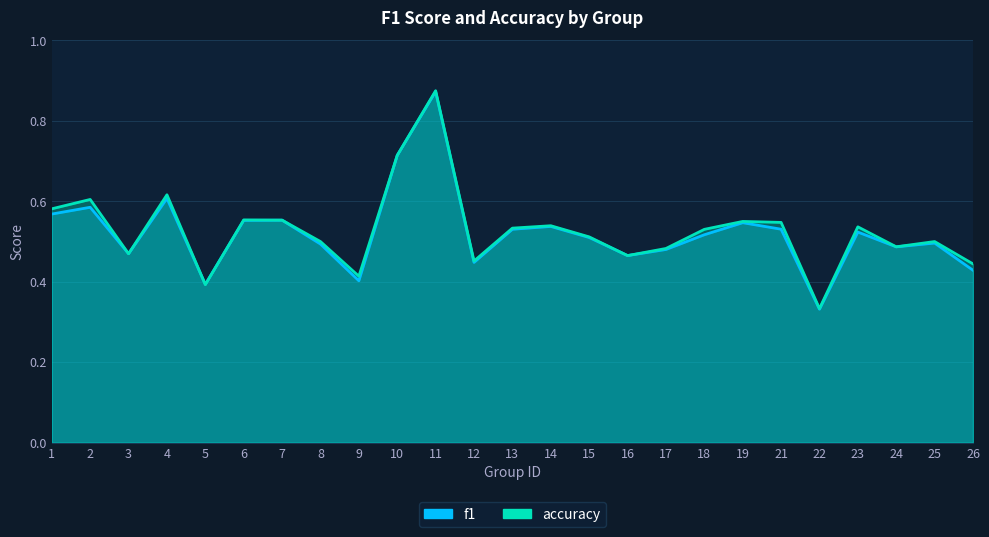

The accuracy series shows 0.3 at 17. True or false?

False